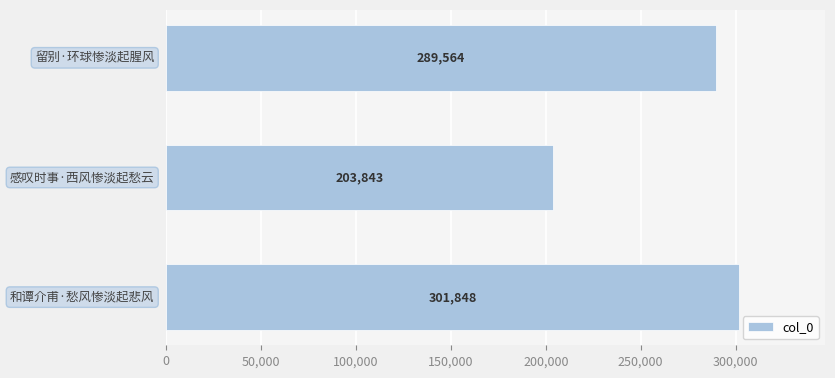

How many data points does each series have?

3